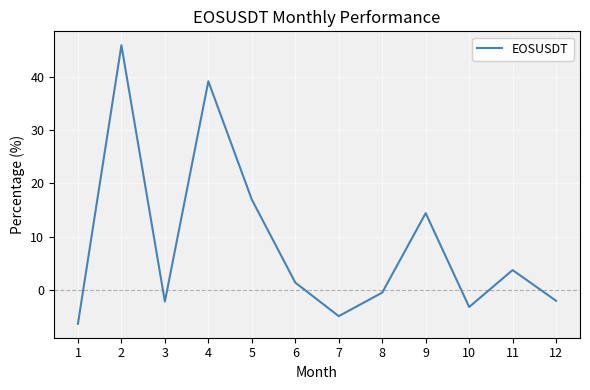

At which category does the chart reach its minimum across all series?

1